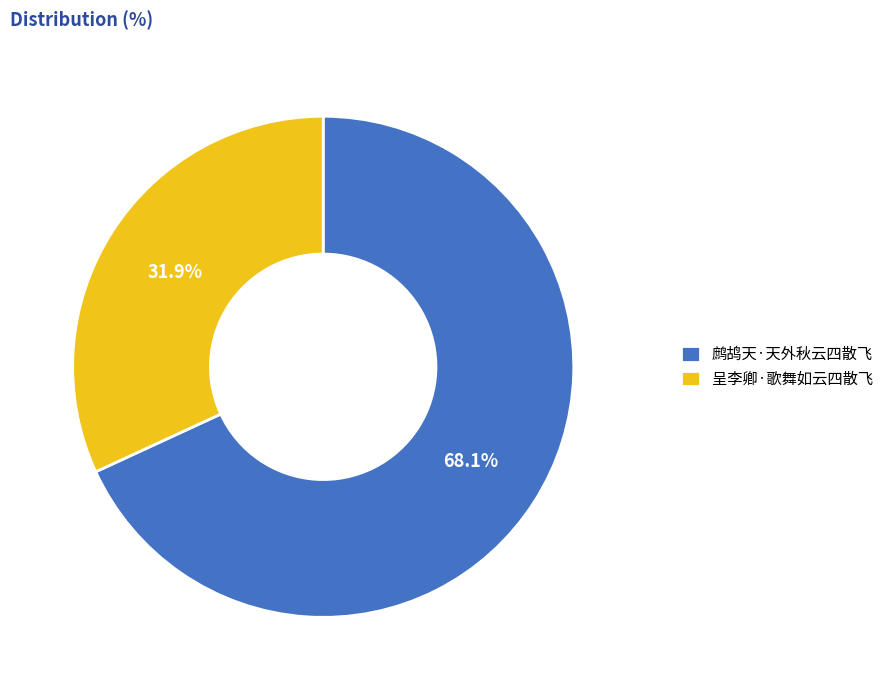

Which category accounts for the majority?

鹧鸪天·天外秋云四散飞